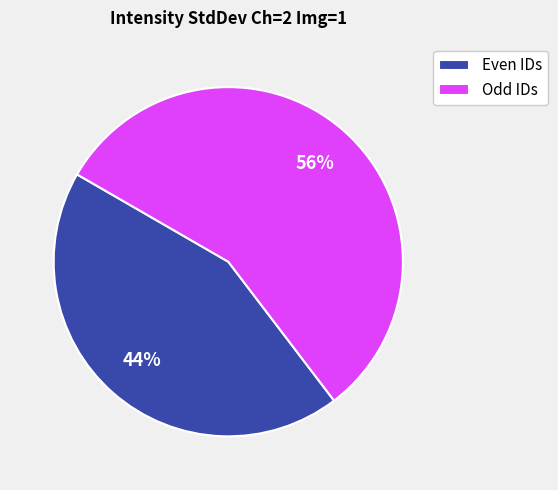

How many segments does this pie chart have?

2